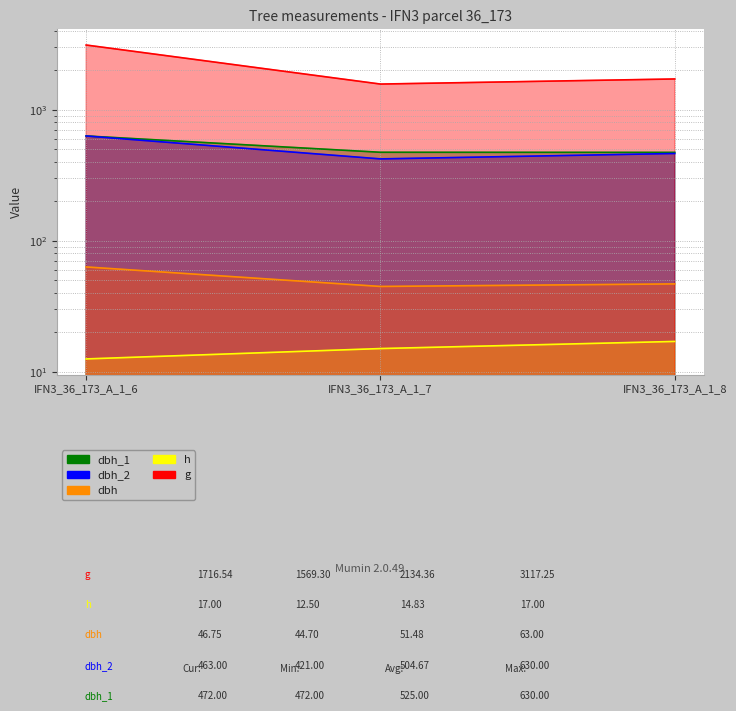

Which label corresponds to the largest value in the chart?

IFN3_36_173_A_1_6